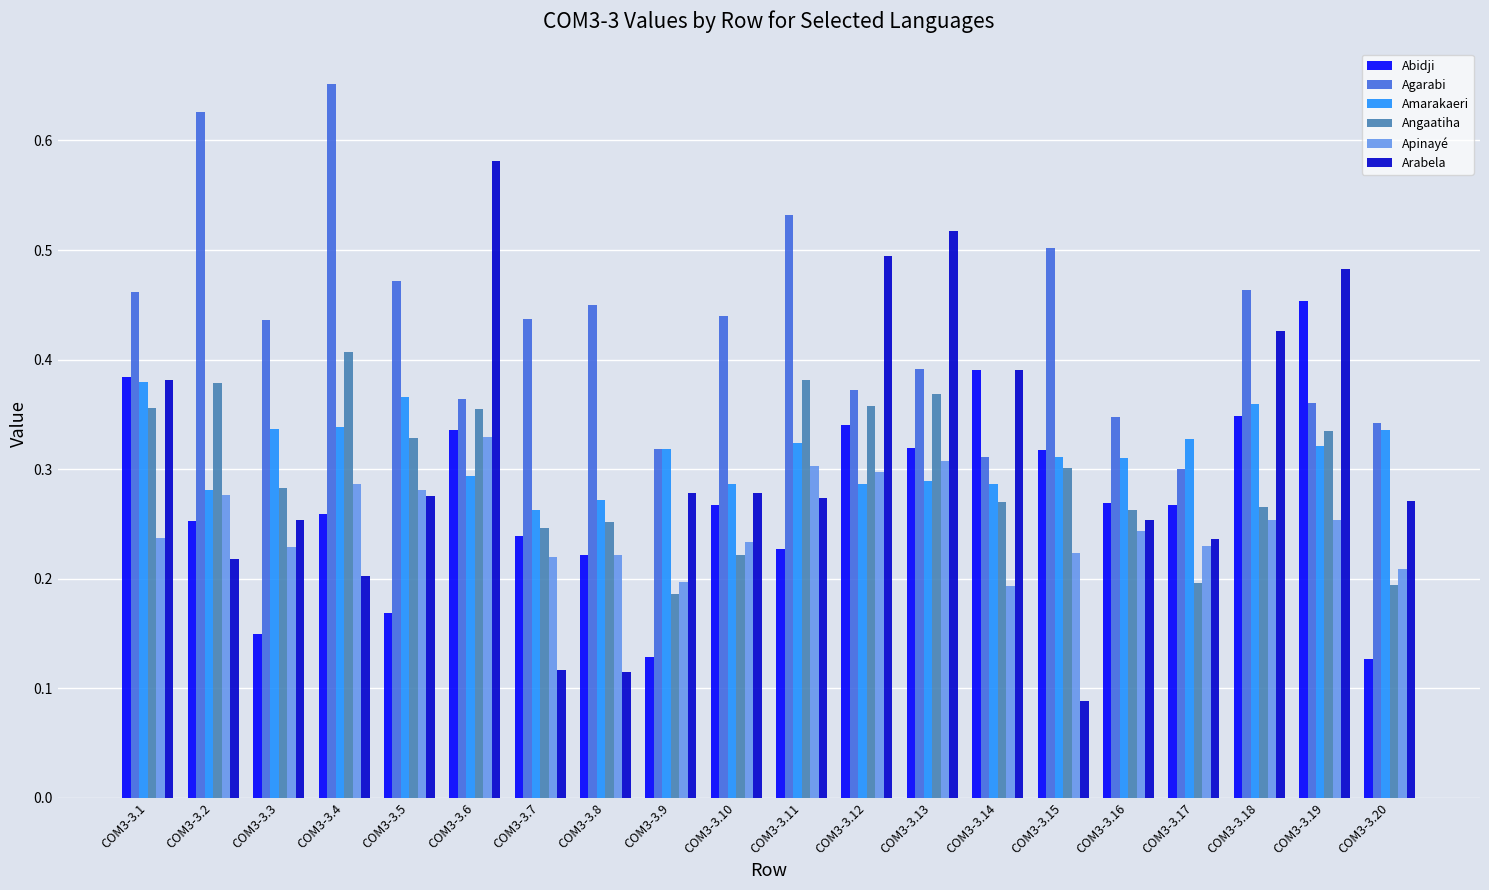

How many bars are there in total?

120